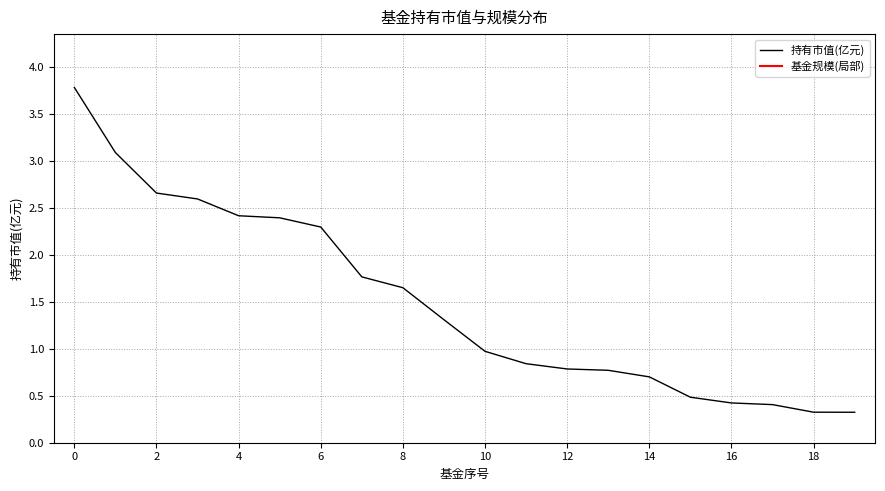

Rank the categories by value from lowest to highest.

19, 18, 17, 16, 15, 14, 13, 12, 11, 10, 9, 8, 7, 6, 5, 4, 3, 2, 1, 0